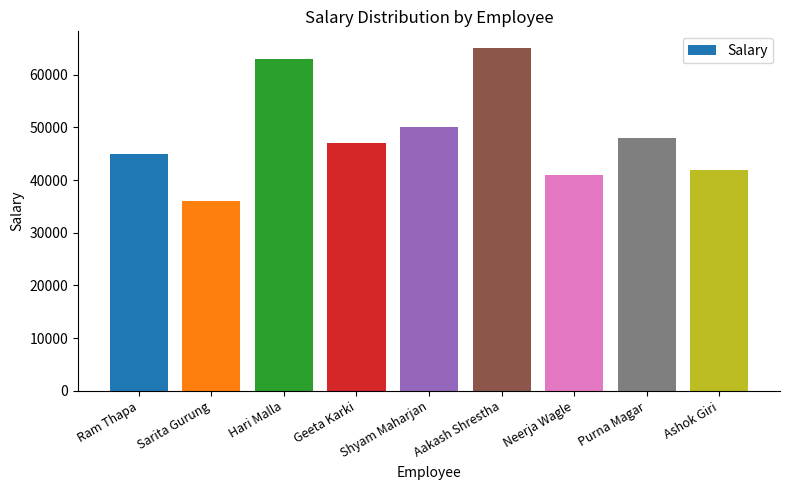

How many data points does each series have?

9